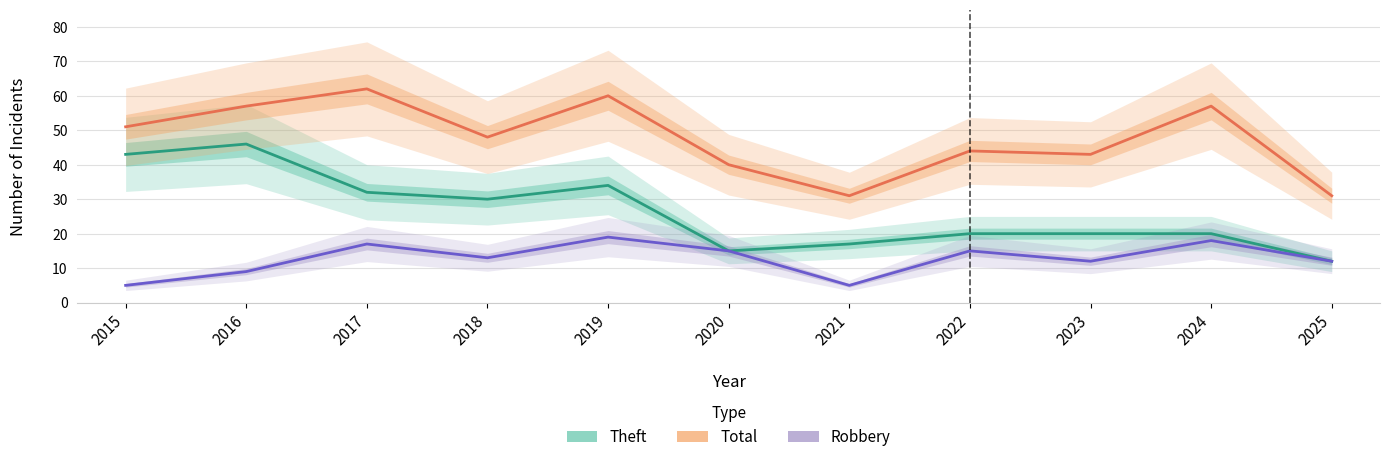

List the series in order of their overall mean, lowest first.

Robbery, Theft, Total